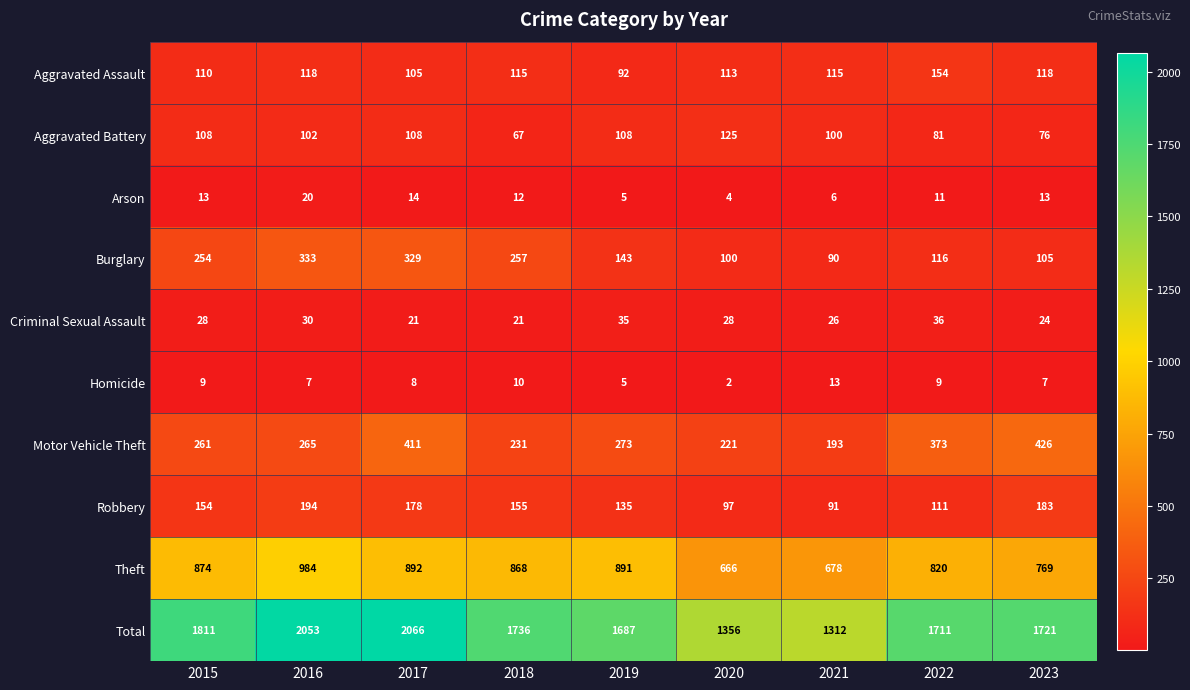

At which category does the chart reach its peak across all series?

2017